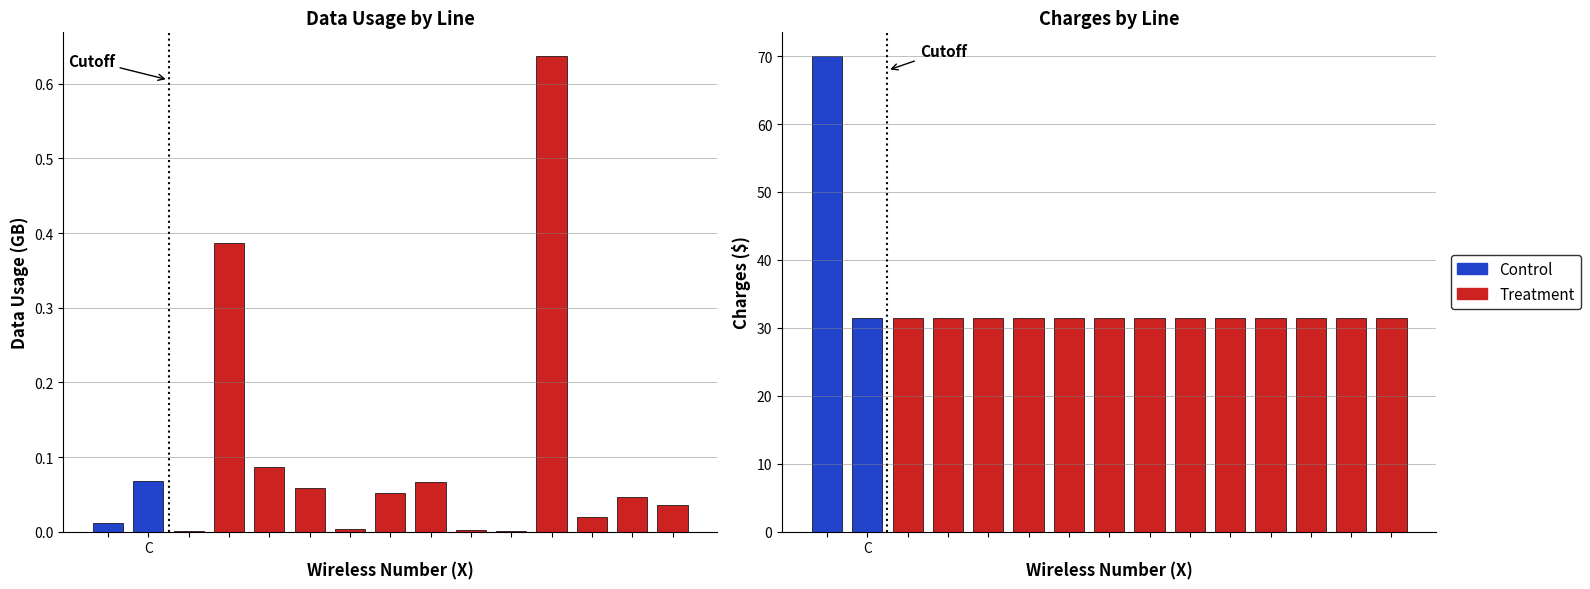

Is the value of Data Usage (GB) at 513-503-7344 greater than the value of Charges at 513-503-7344?

No